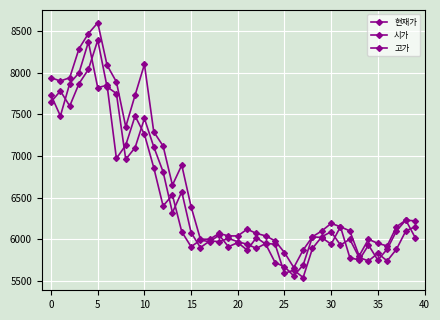

In 현재가, how many points are higher than both neighbors (excluding endpoints)?

11